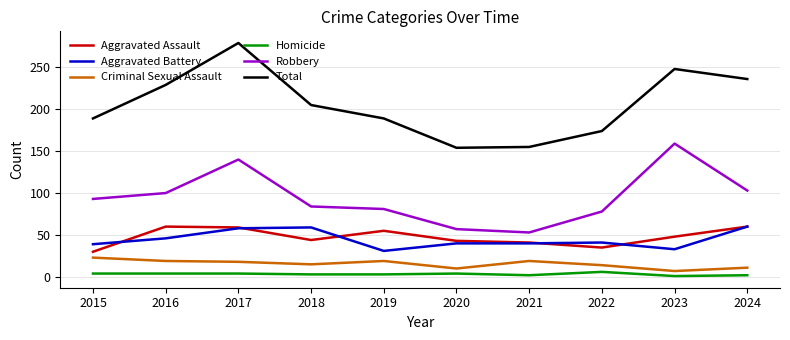

In Criminal Sexual Assault, how many points are lower than both neighbors (excluding endpoints)?

3